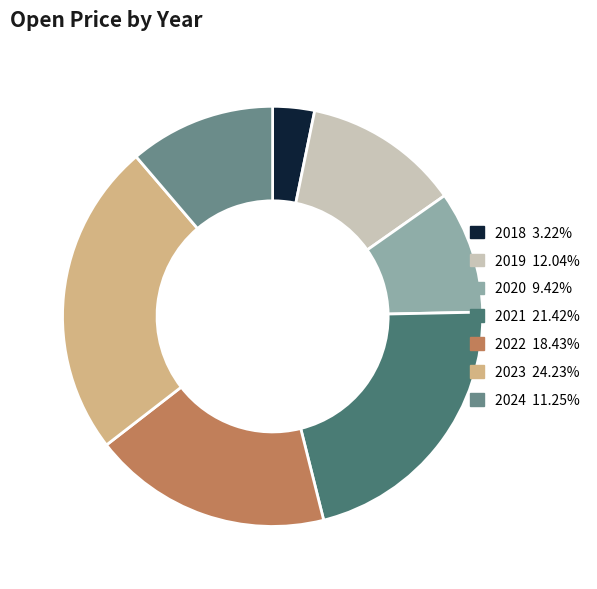

Does any single category account for the majority?

No